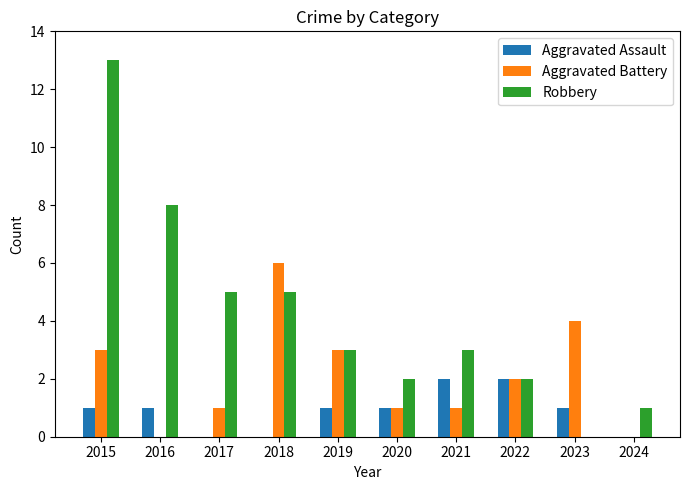

What is the maximum value for Robbery?

13